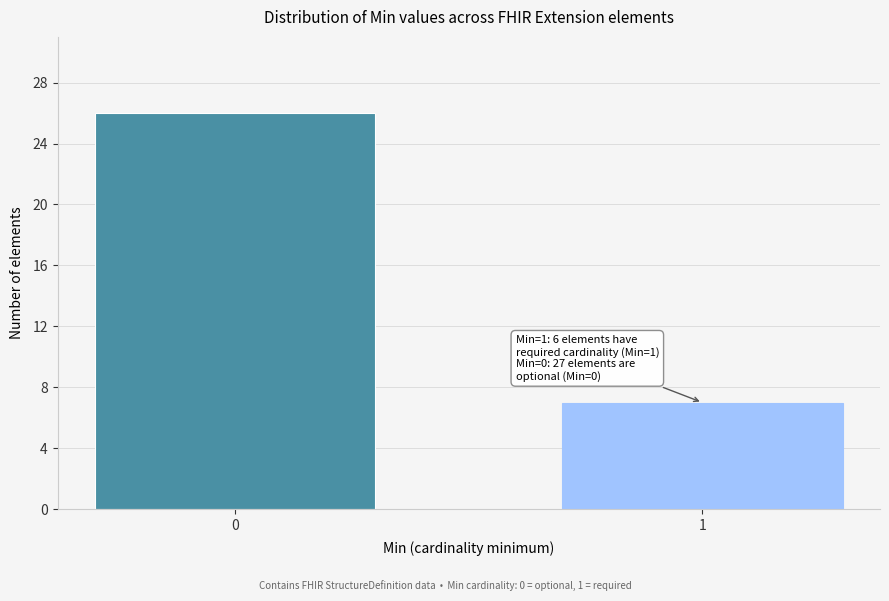

Reading right to left, transcribe all the data shown in this chart.

1=7	0=26